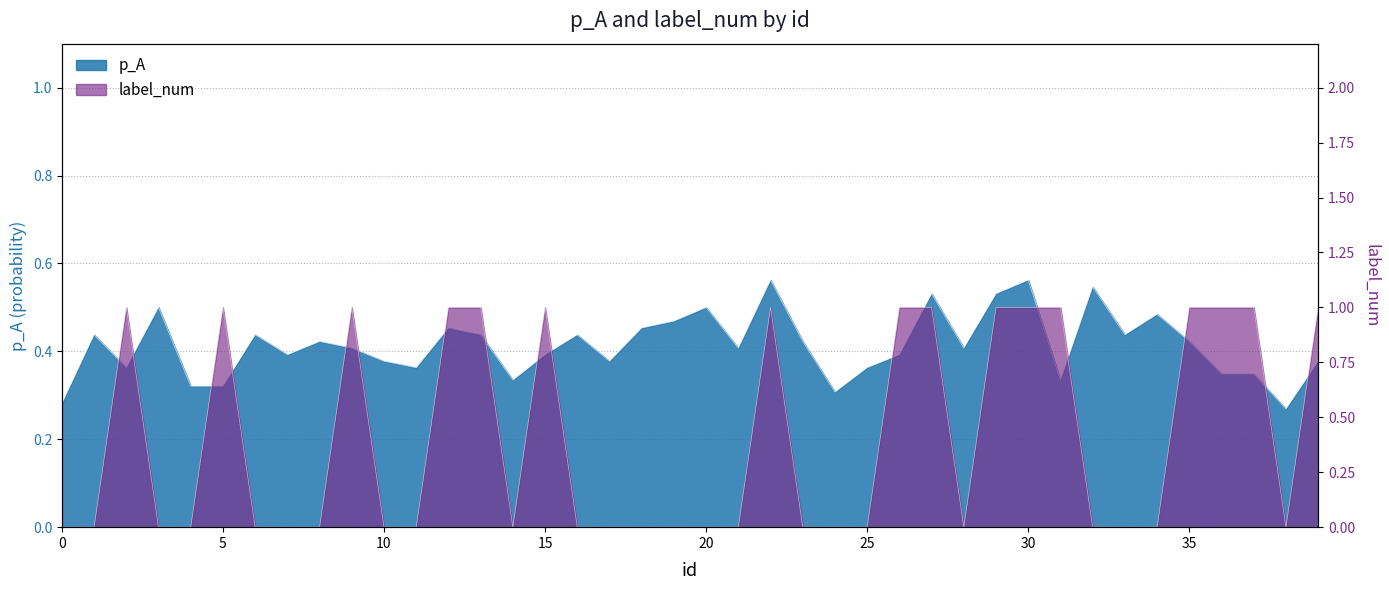

True or false: label_num has a value of 0.3 at 8.

False